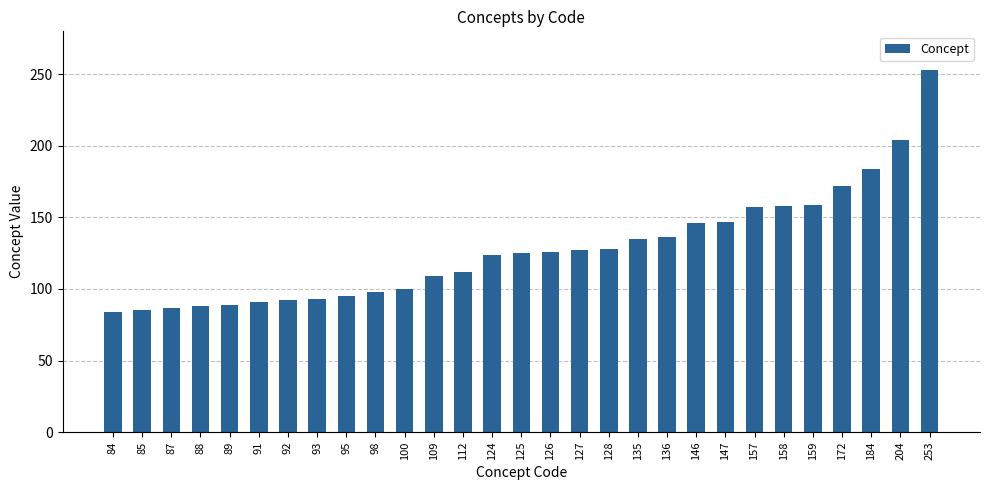

What is the difference between the second highest and second lowest values?

119